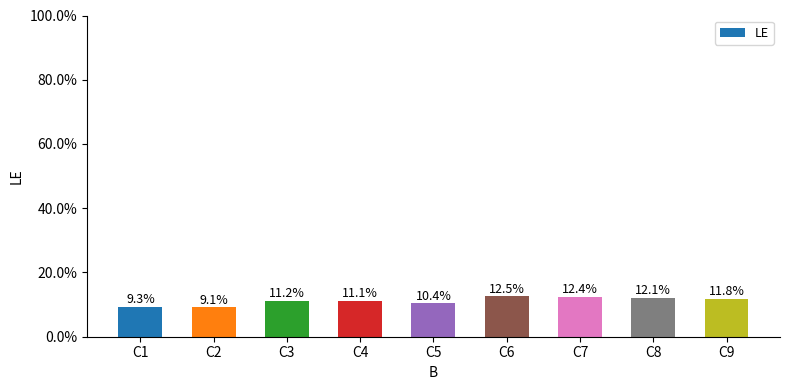

How many values are between 0 and 1?

9